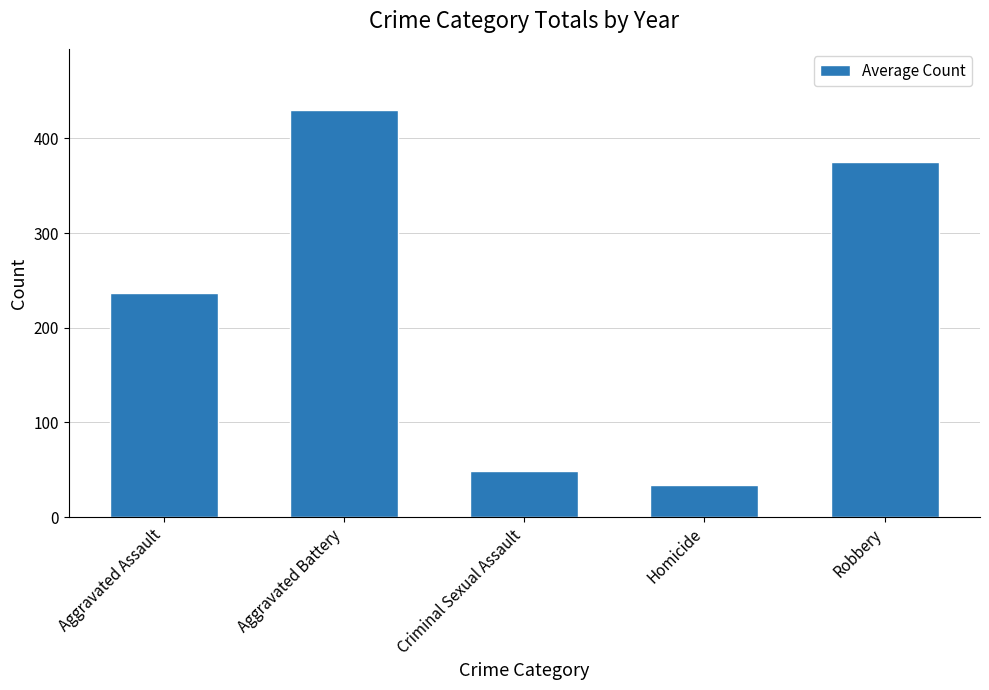

What position from the right is Aggravated Assault?

5